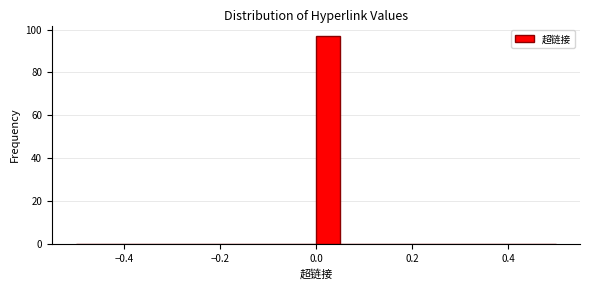

Read against the x-axis, roughly where is the centre of the tallest bar?

0.02